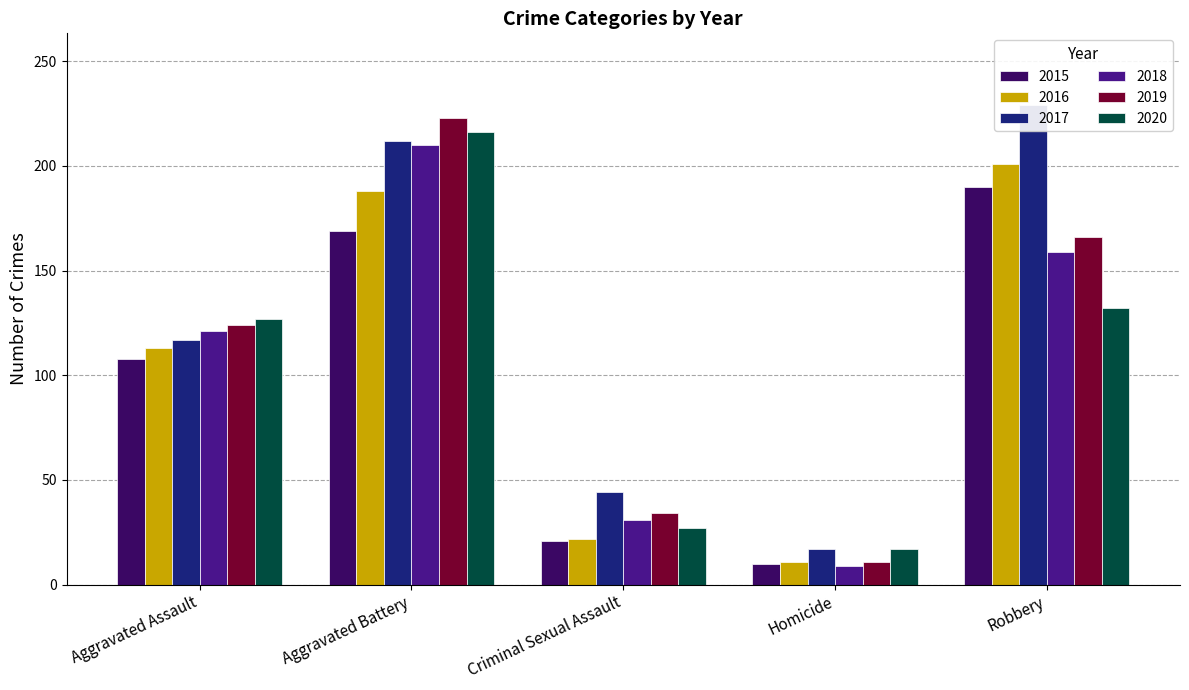

What is the difference between the maximum and second lowest values in the 2019 series?

189